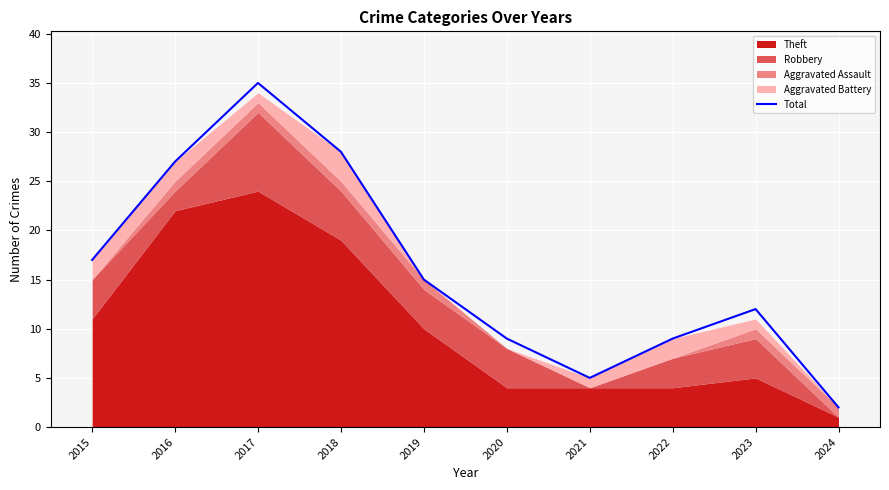

Reading right to left, transcribe all the data shown in this chart.

2024=2	2023=12	2022=9	2021=5	2020=9	2019=15	2018=28	2017=35	2016=27	2015=17